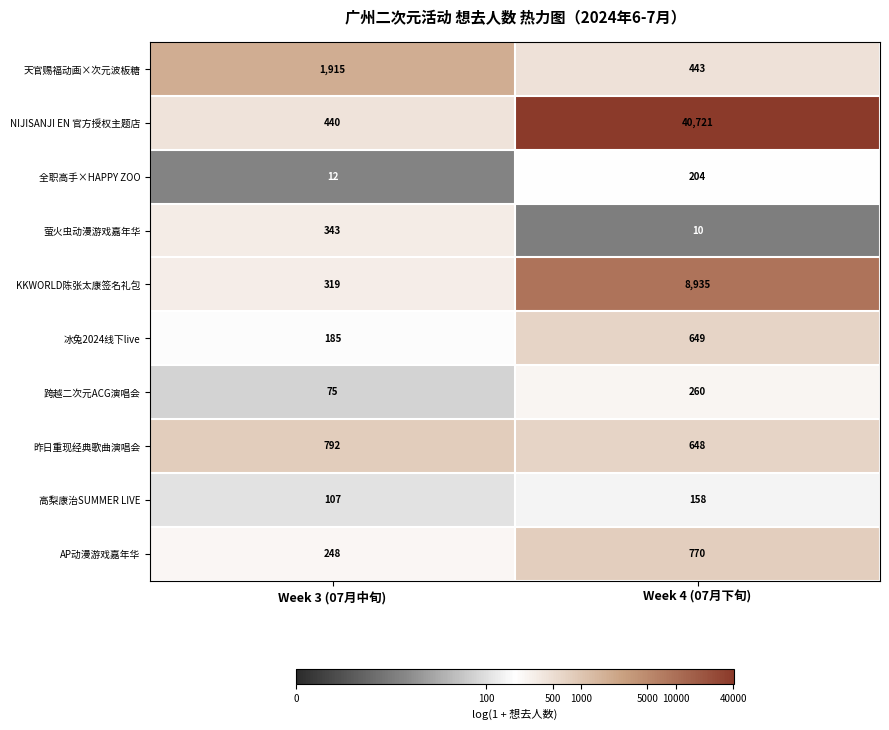

Reading right to left, transcribe all the data shown in this chart.

天官赐福动画×次元波板糖: Week 4 (07月下旬)=443	Week 3 (07月中旬)=1915
NIJISANJI EN 官方授权主题店: Week 4 (07月下旬)=40721	Week 3 (07月中旬)=440
全职高手×HAPPY ZOO: Week 4 (07月下旬)=204	Week 3 (07月中旬)=12
萤火虫动漫游戏嘉年华: Week 4 (07月下旬)=10	Week 3 (07月中旬)=343
KKWORLD陈张太康签名礼包: Week 4 (07月下旬)=8935	Week 3 (07月中旬)=319
冰兔2024线下live: Week 4 (07月下旬)=649	Week 3 (07月中旬)=185
跨越二次元ACG演唱会: Week 4 (07月下旬)=260	Week 3 (07月中旬)=75
昨日重现经典歌曲演唱会: Week 4 (07月下旬)=648	Week 3 (07月中旬)=792
高梨康治SUMMER LIVE: Week 4 (07月下旬)=158	Week 3 (07月中旬)=107
AP动漫游戏嘉年华: Week 4 (07月下旬)=770	Week 3 (07月中旬)=248